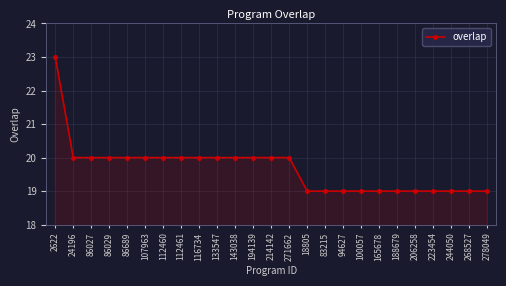

What value does the data have at 107963?

20